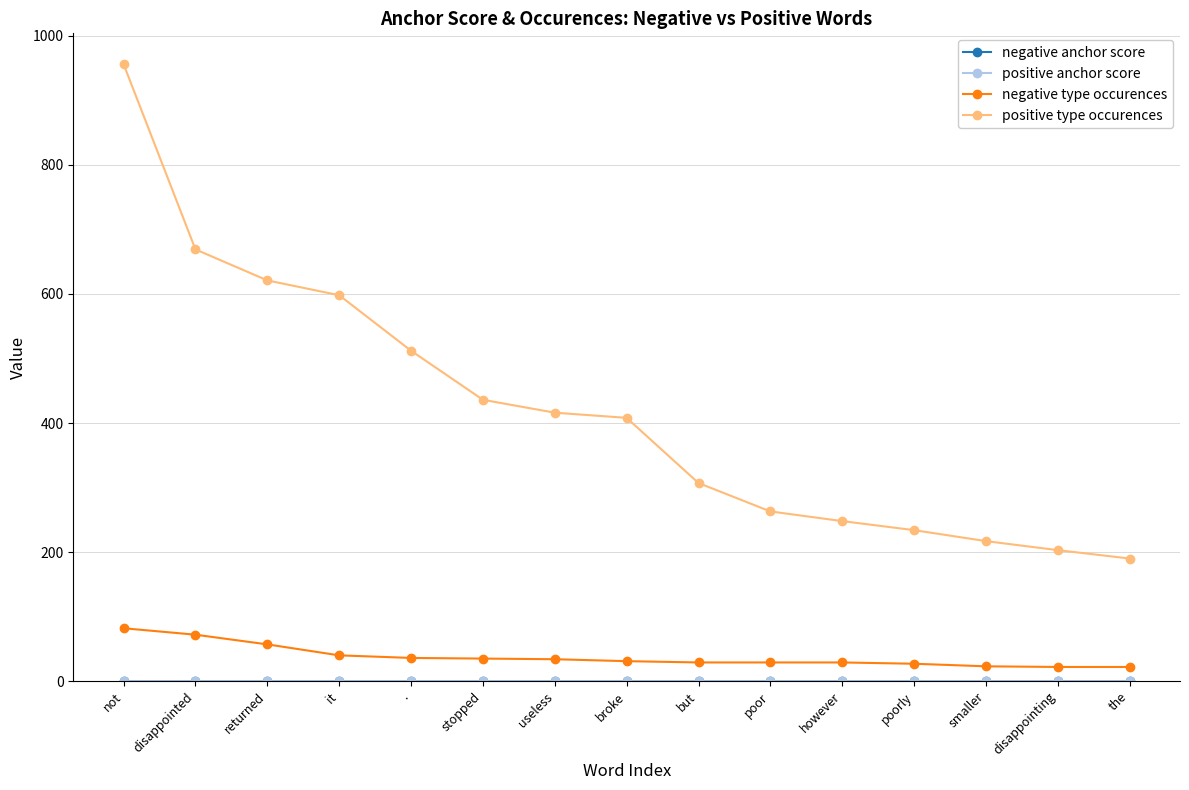

Which series has the largest range (max minus min)?

positive type occurences